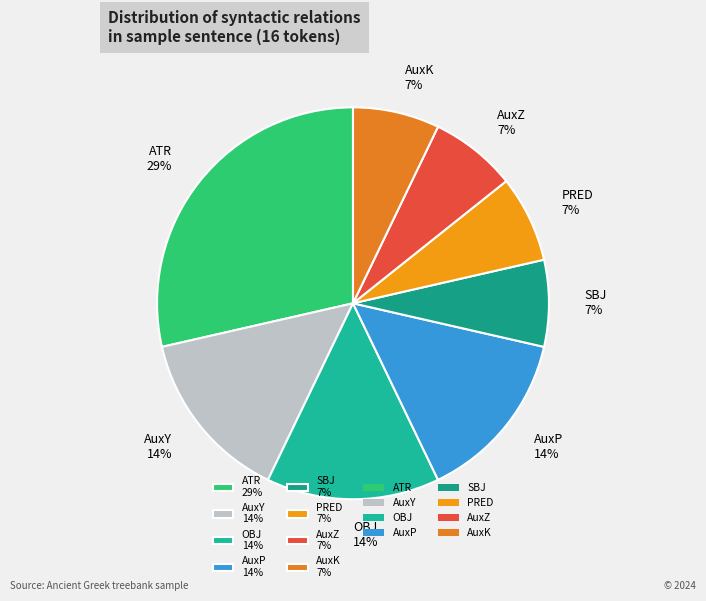

How many segments does this pie chart have?

8